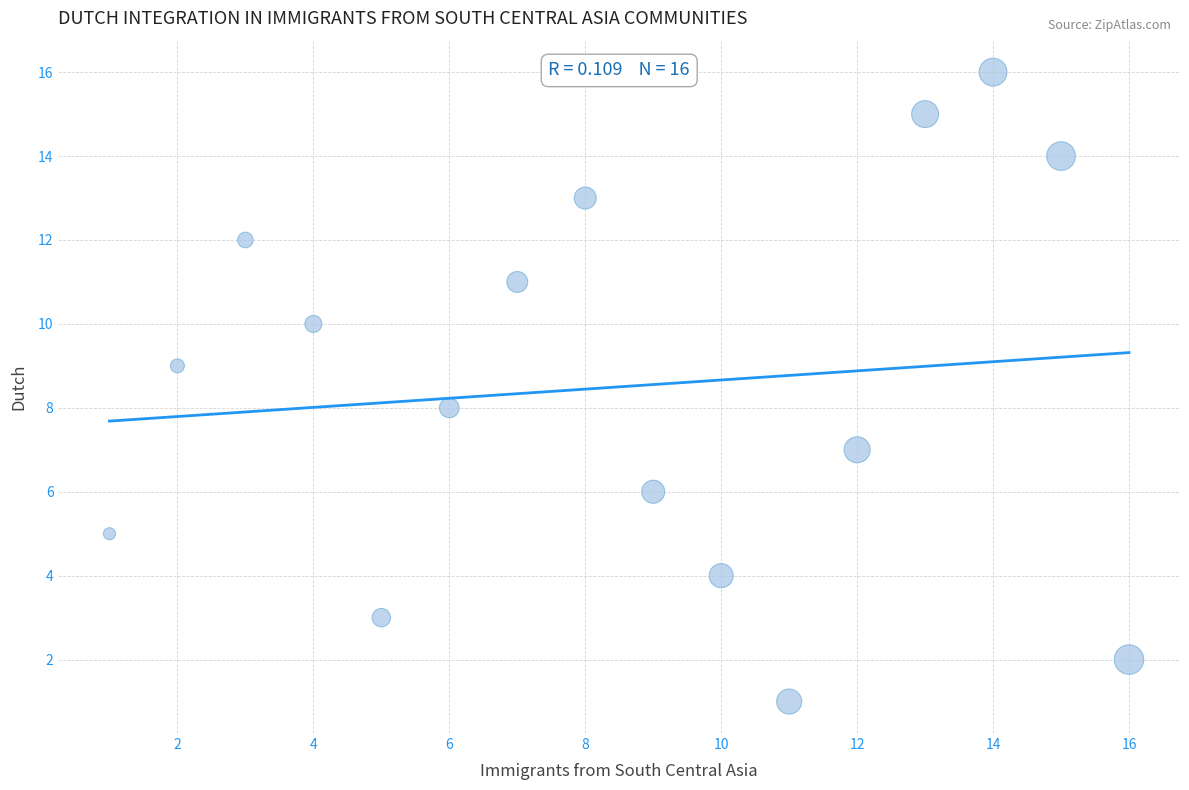

What is the range of Y values (max minus min)?

15